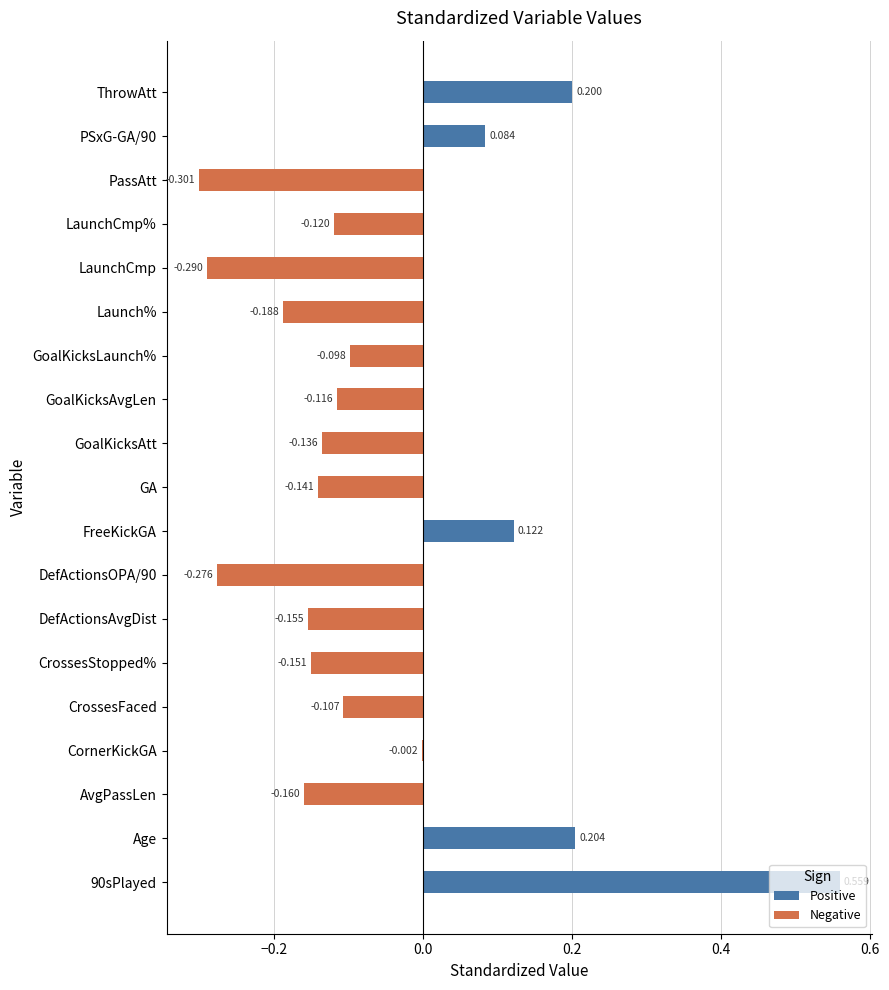

How many distinct data groups are displayed?

2